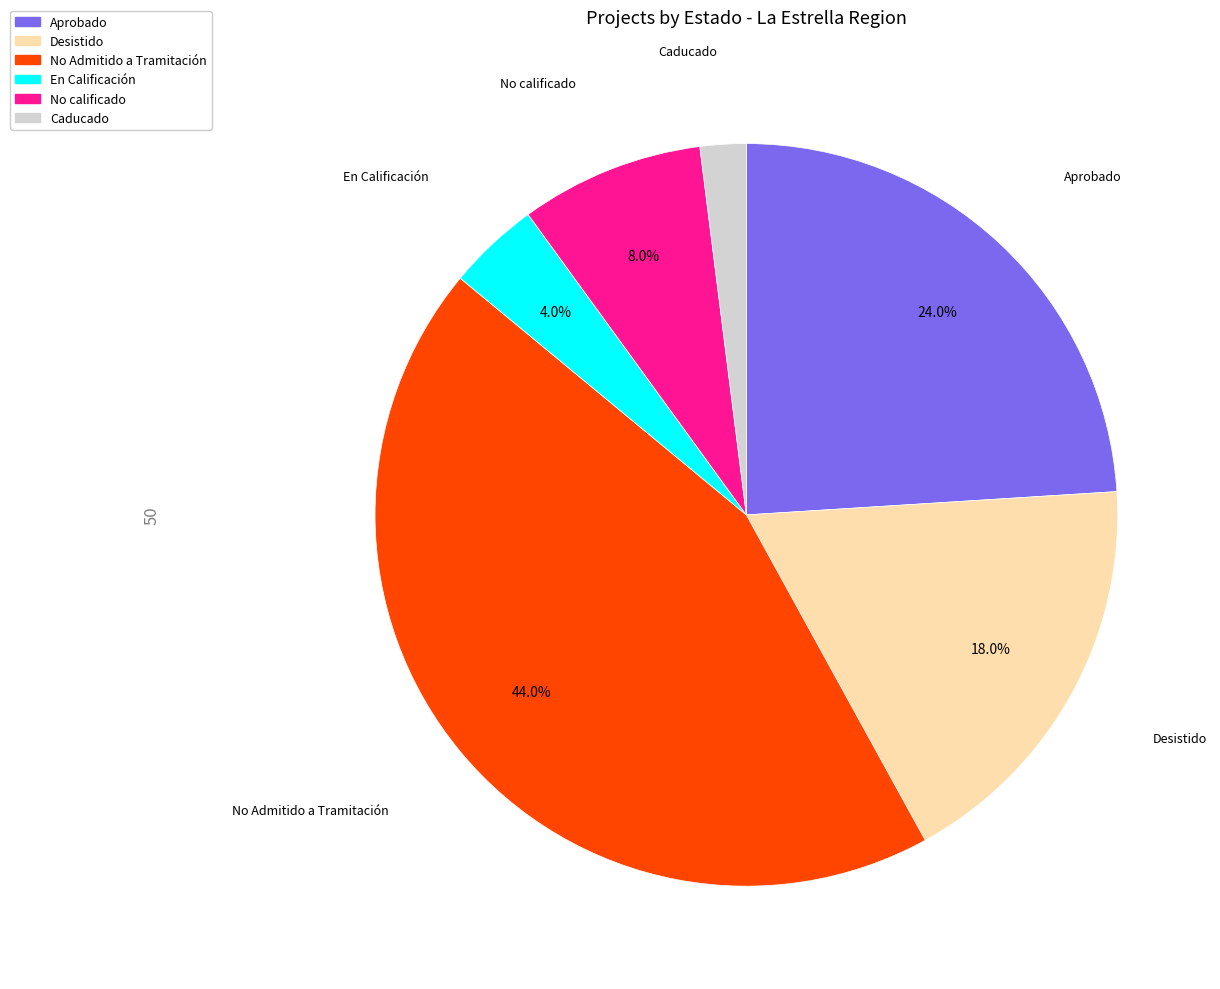

To the nearest percent, what is the difference between the Caducado and Desistido slice percentages?

16%